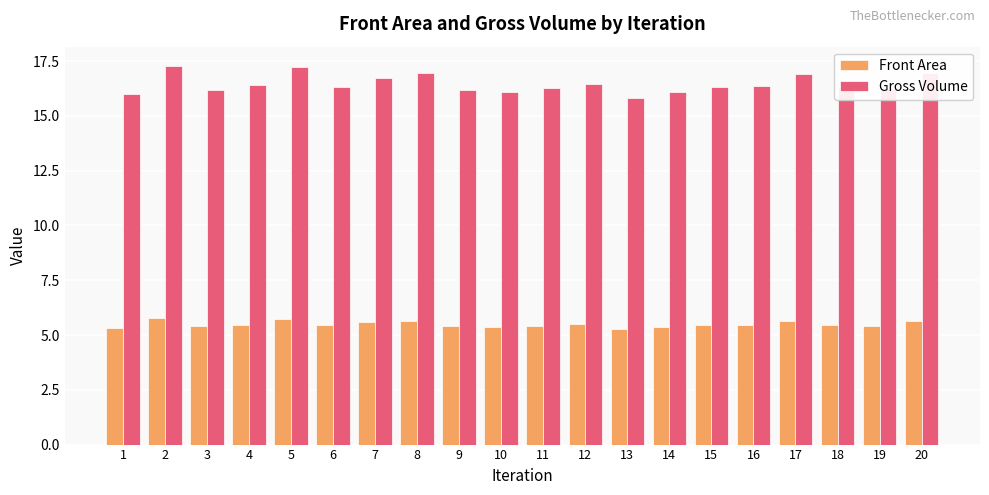

Is the value of Gross Volume at 13 greater than the value of Front Area at 10?

Yes